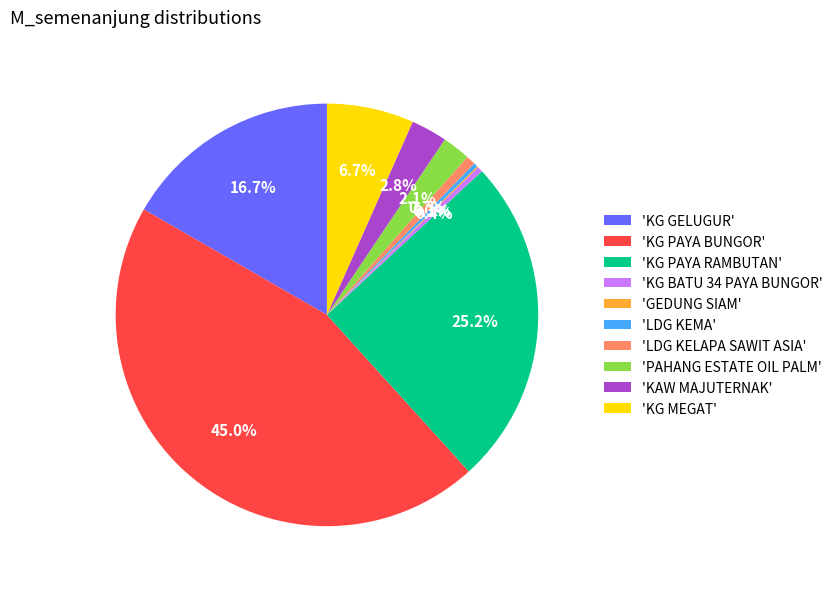

Do 'LDG KELAPA SAWIT ASIA' and 'KG PAYA BUNGOR' together represent more than half of the pie?

No